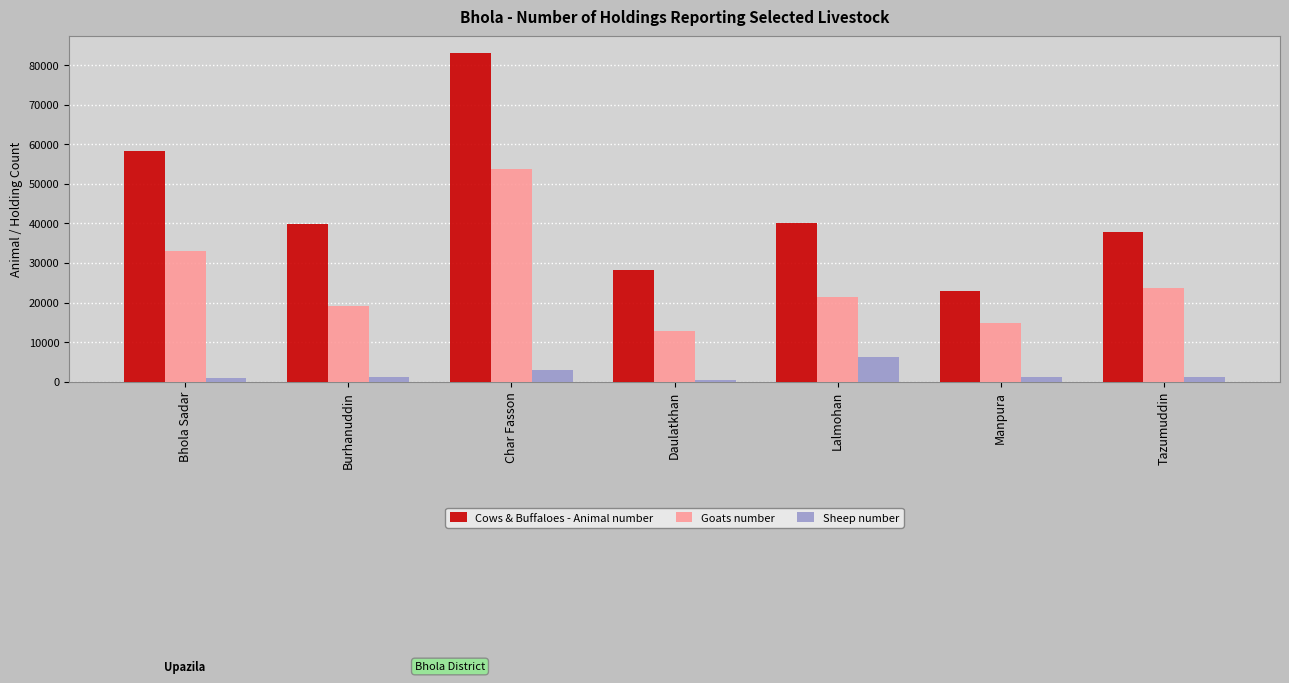

At Tazumuddin, list the series in order from smallest to largest.

Sheep number, Goats number, Cows & Buffaloes - Animal number